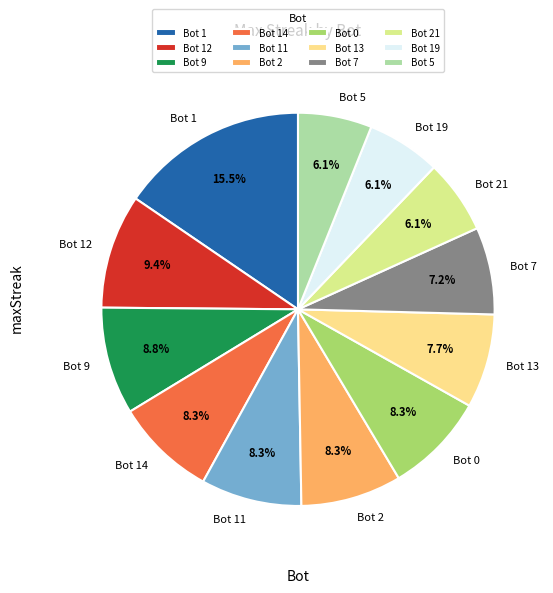

Is there a majority slice in this chart?

No